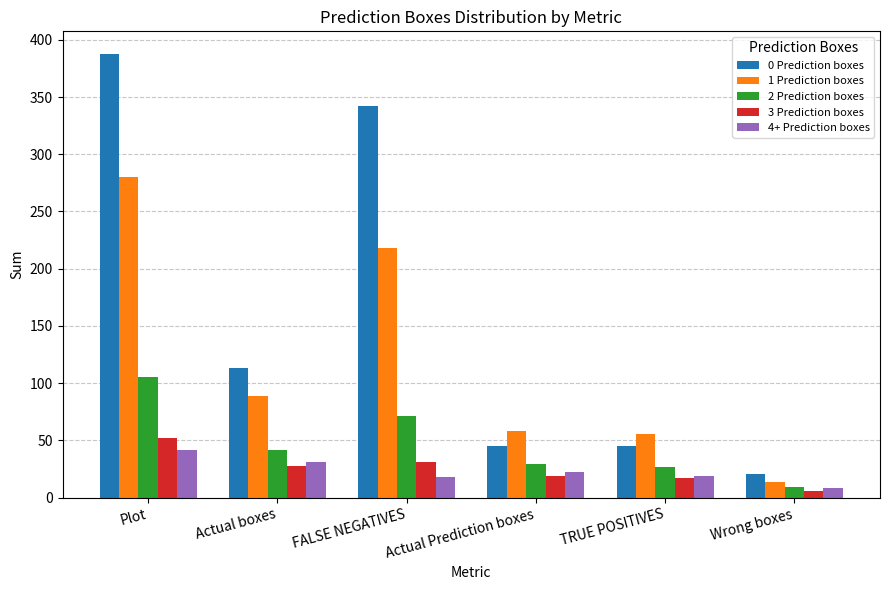

At which category is the sum across all series the highest?

Plot